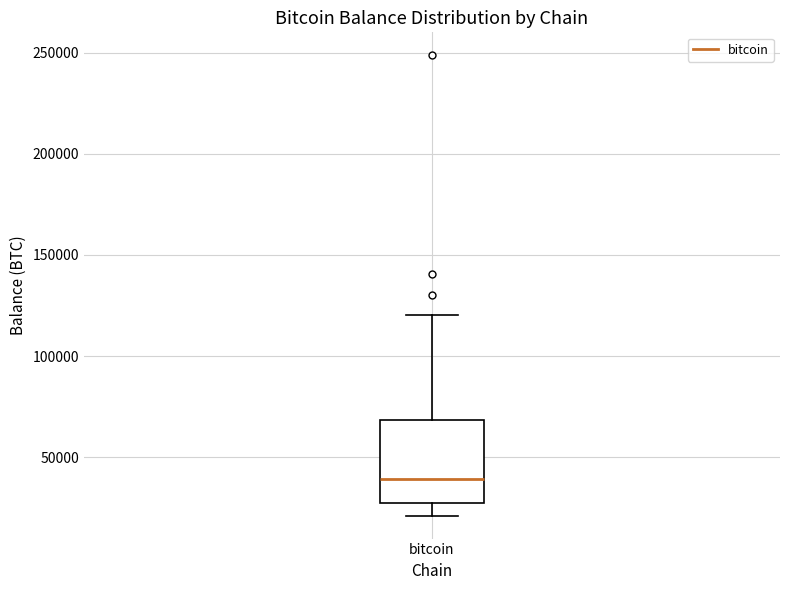

Where does the median line of the box for bitcoin sit on the y-axis? The values are not printed on the chart, so give them approximately, as read against the axis.

40000